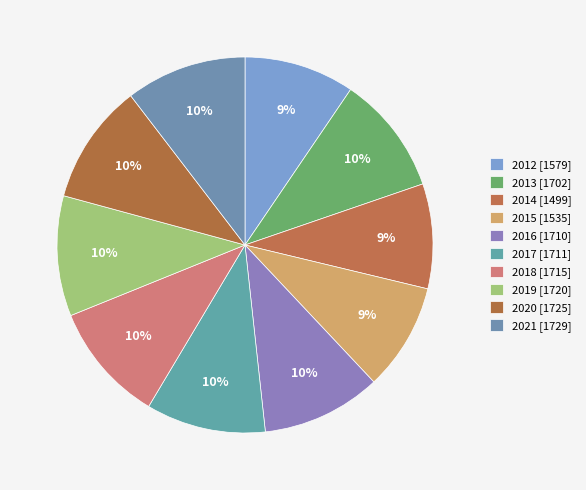

To the nearest percent, what portion does 2014 represent?

9%